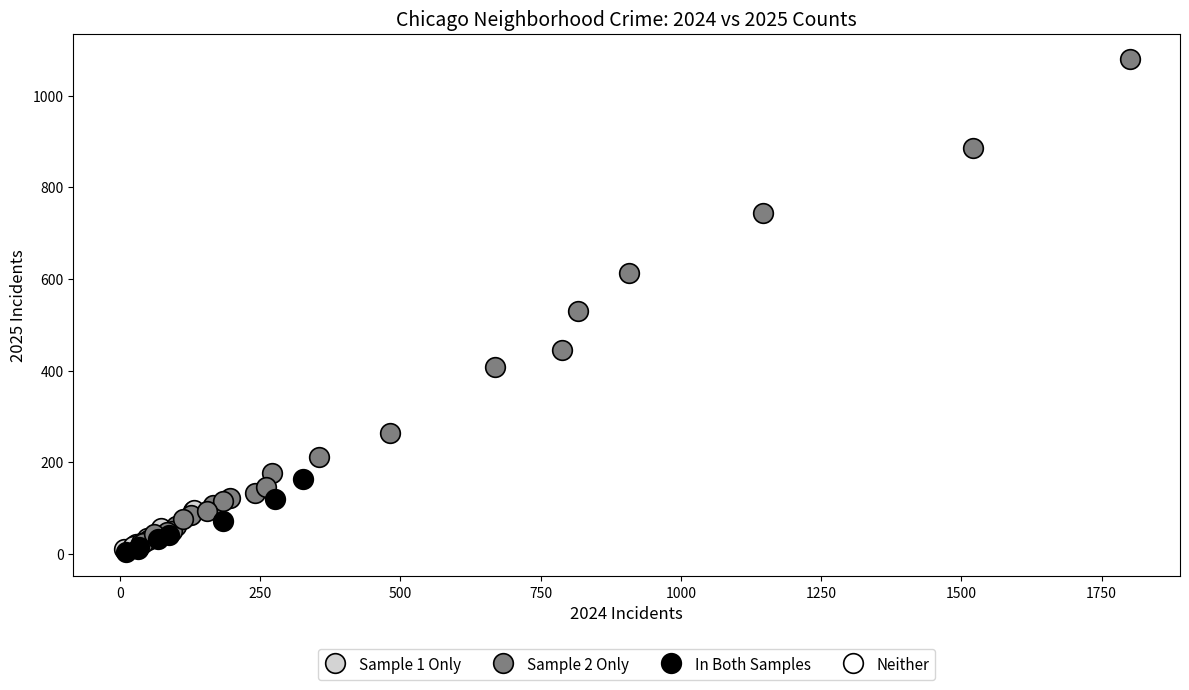

Which series reaches the maximum Y coordinate?

Sample 2 Only